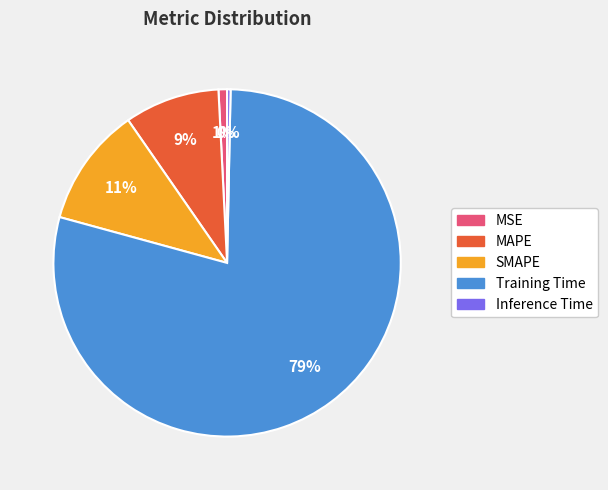

Which slice is the largest?

Training Time